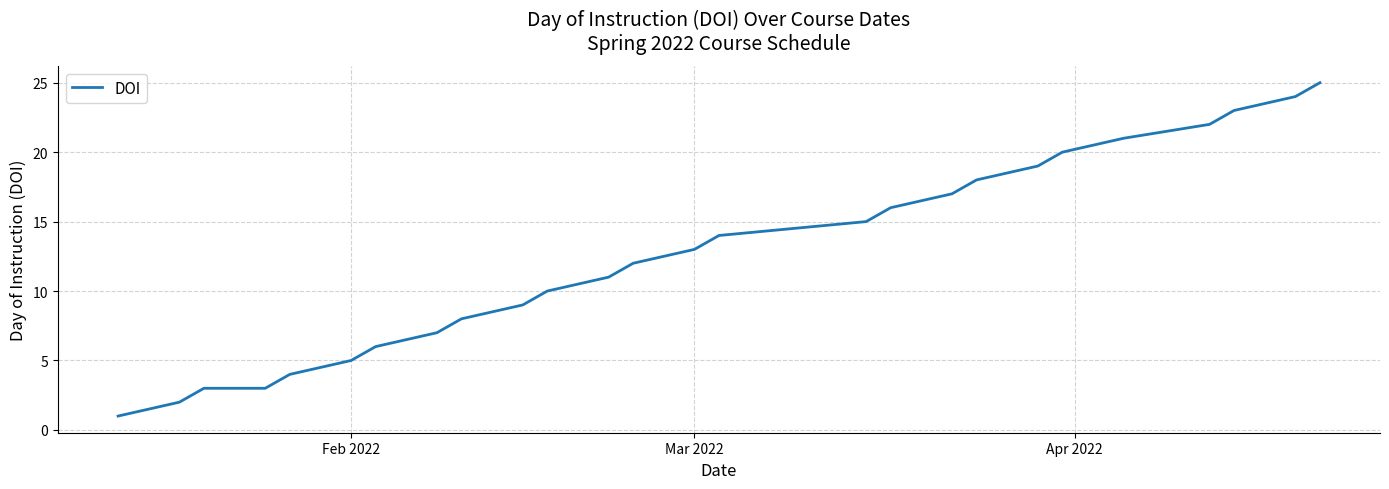

What is the difference between the maximum and minimum values?

24